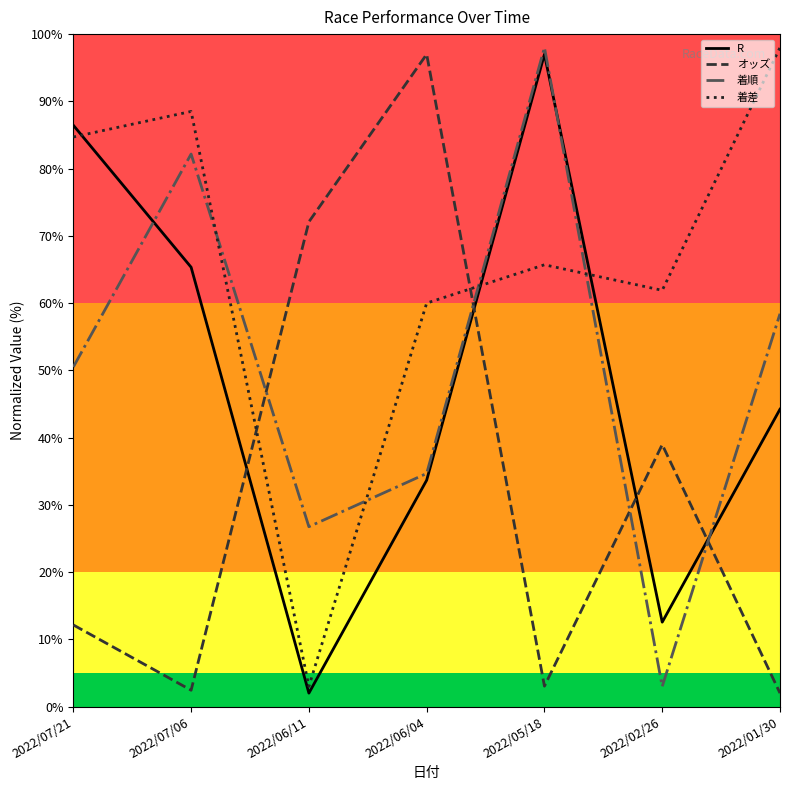

What position from the right is 2022/07/21?

7